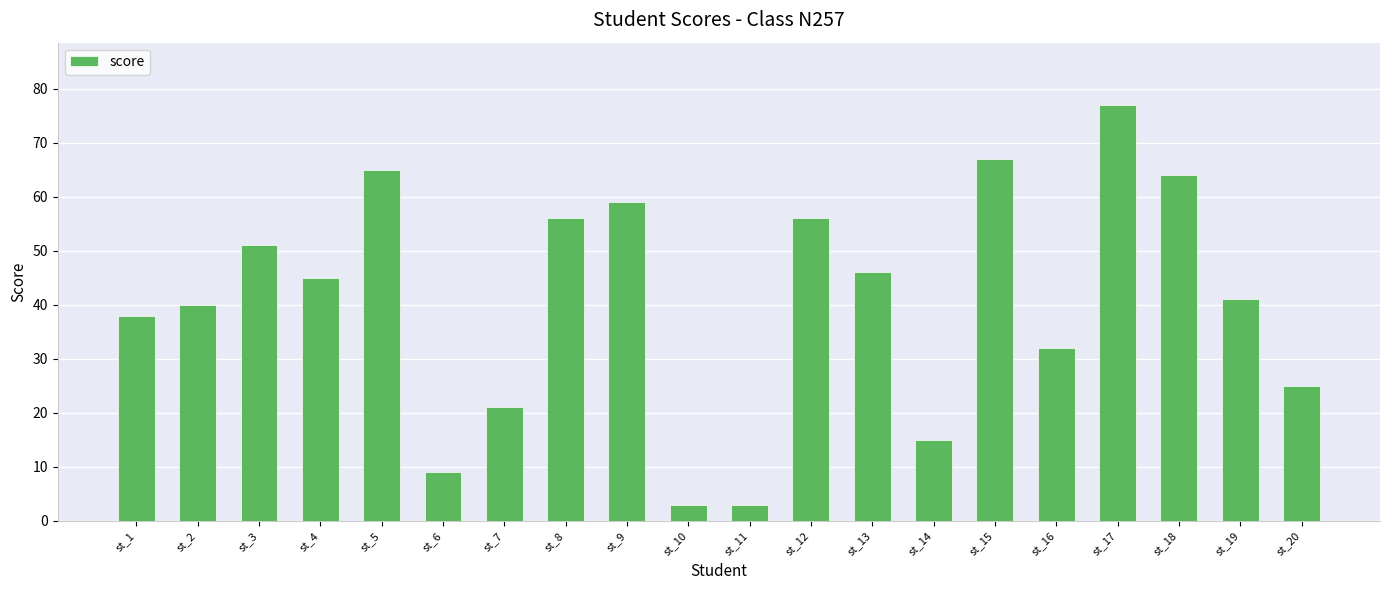

What is the minimum value shown in the chart?

3